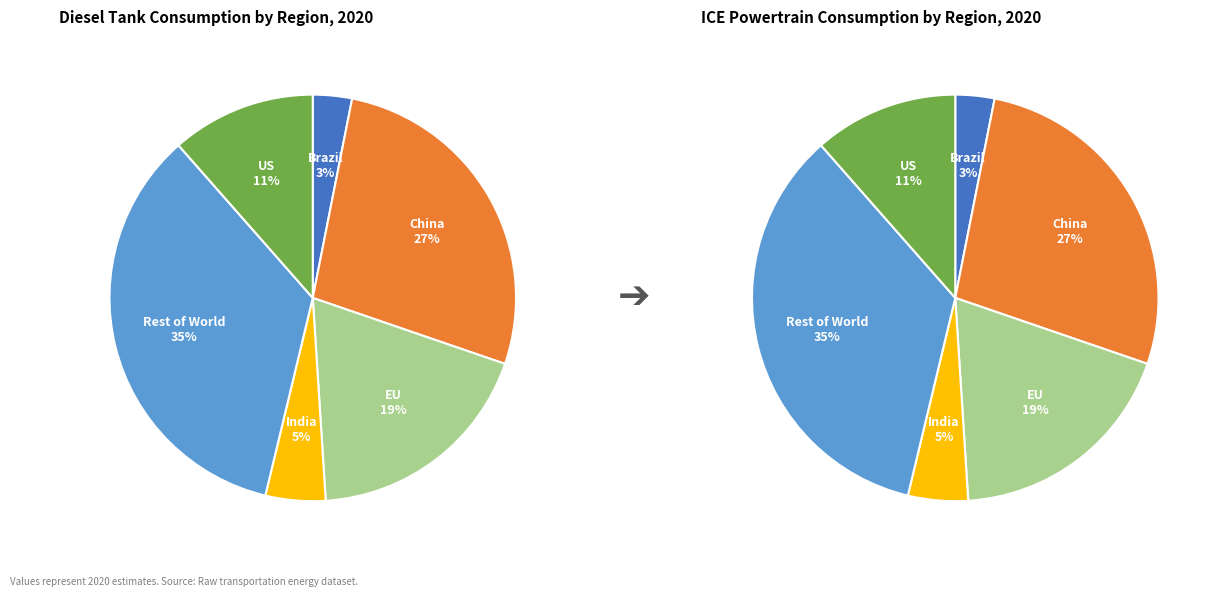

The India slice represents 16% of the pie. True or false?

False